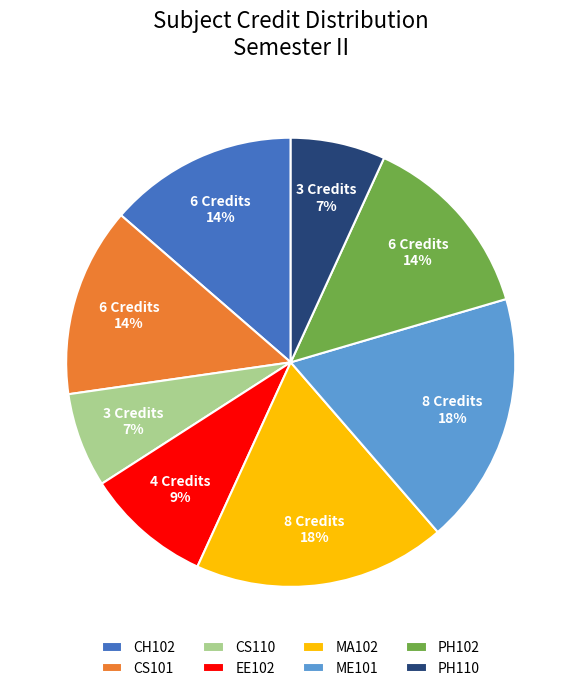

How many segments does this pie chart have?

8